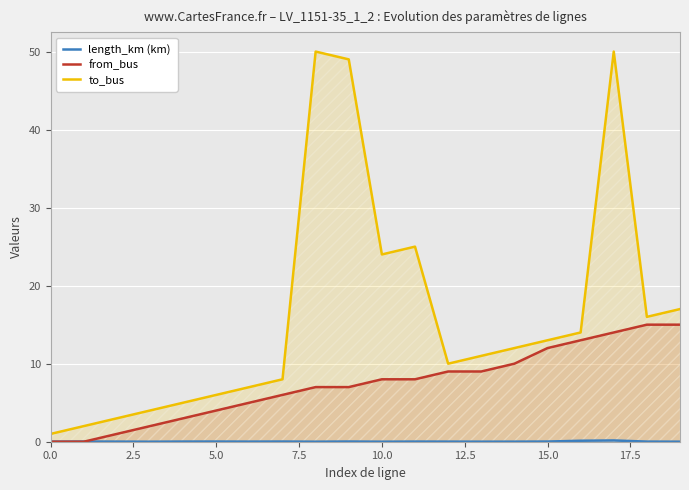

Rank the series by their maximum value, from highest to lowest.

to_bus, from_bus, length_km (km)